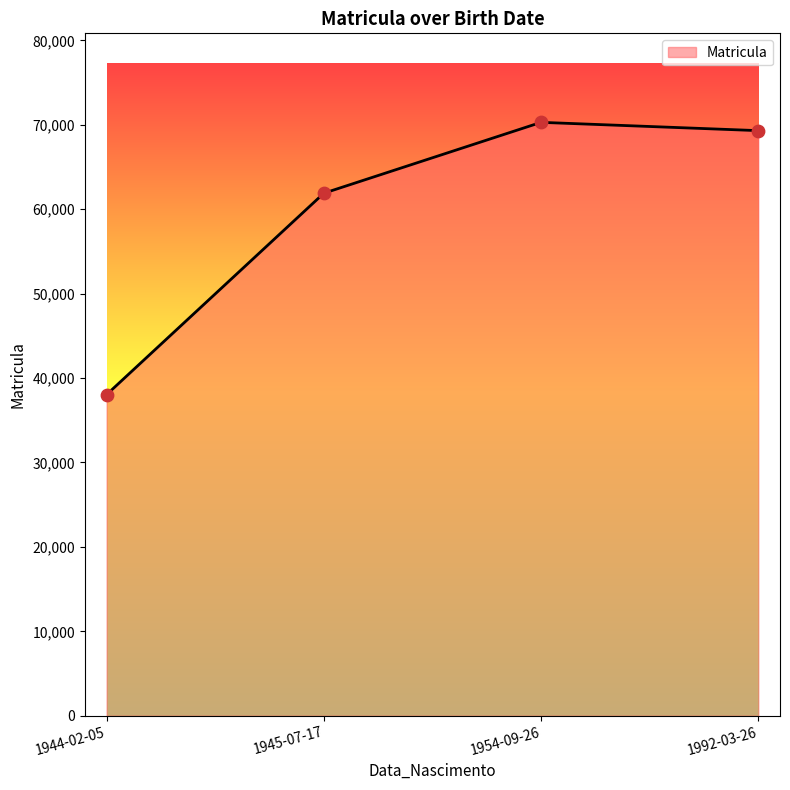

Approximately how many times larger is the value at 1945-07-17 compared to 1954-09-26?

0.9